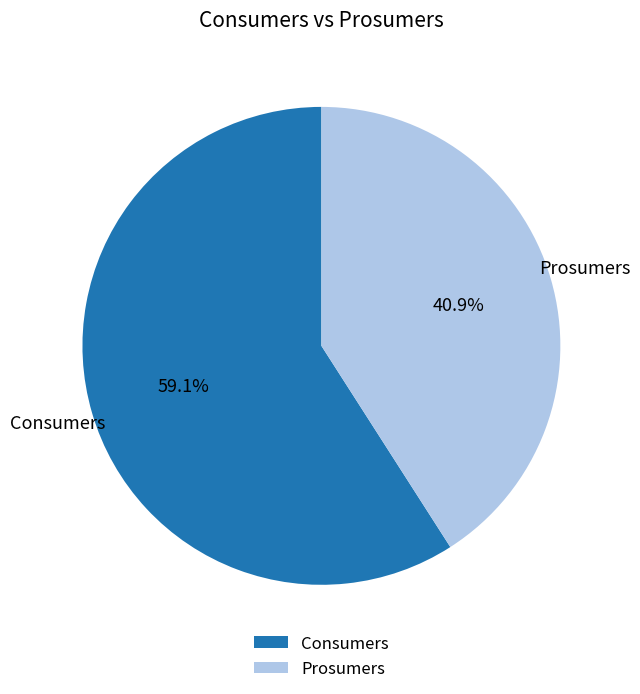

Rank the categories by value from lowest to highest.

Prosumers, Consumers